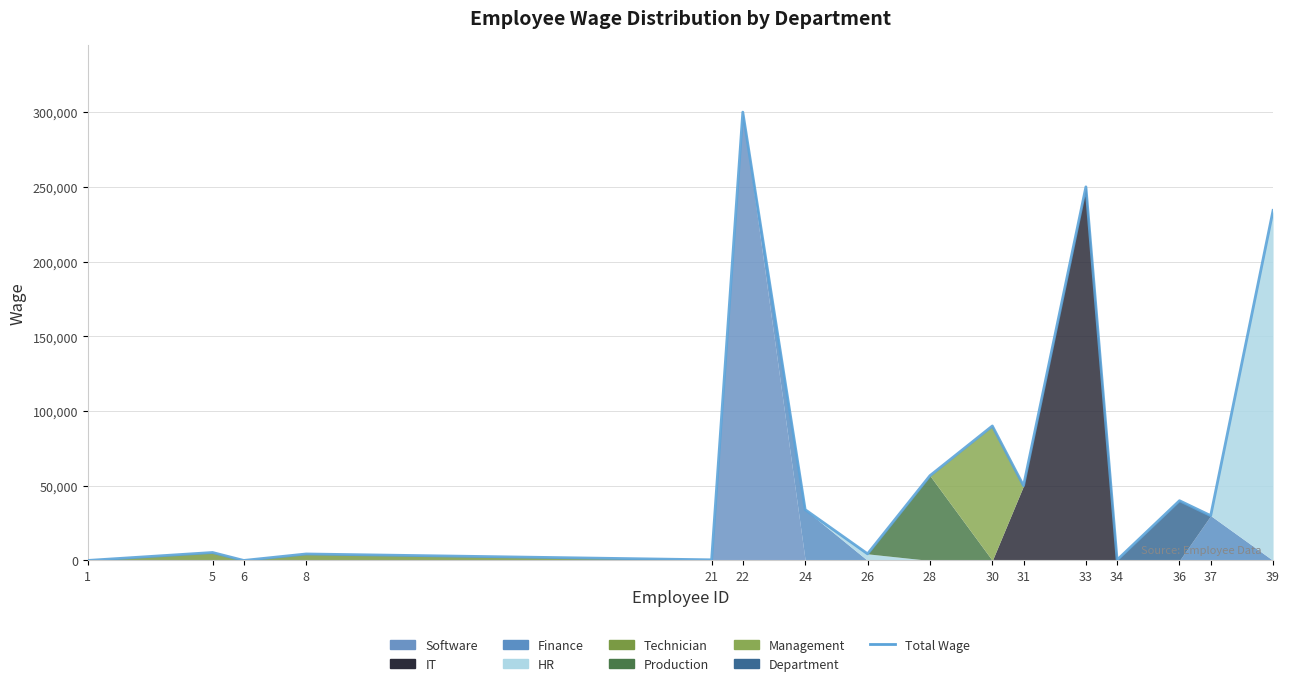

Between 5 and 21, which is larger?

5